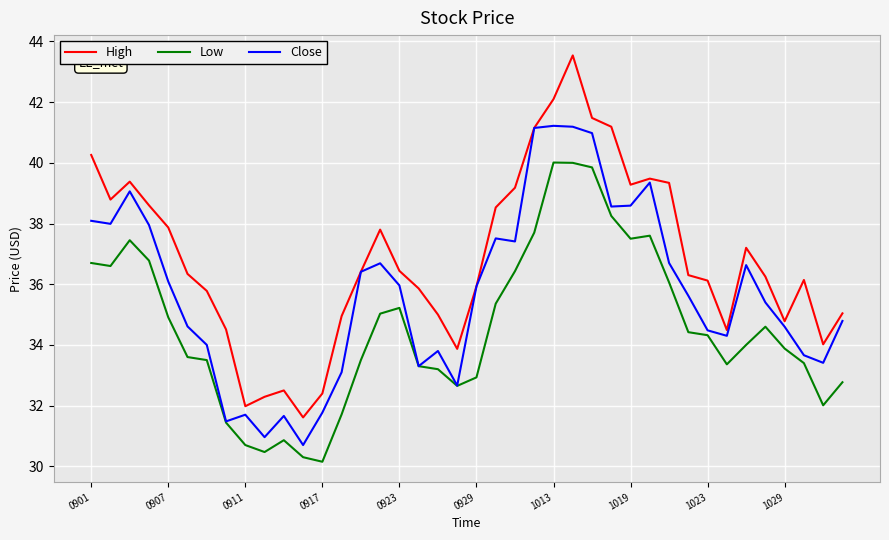

True or false: Low and High cross at least once.

False